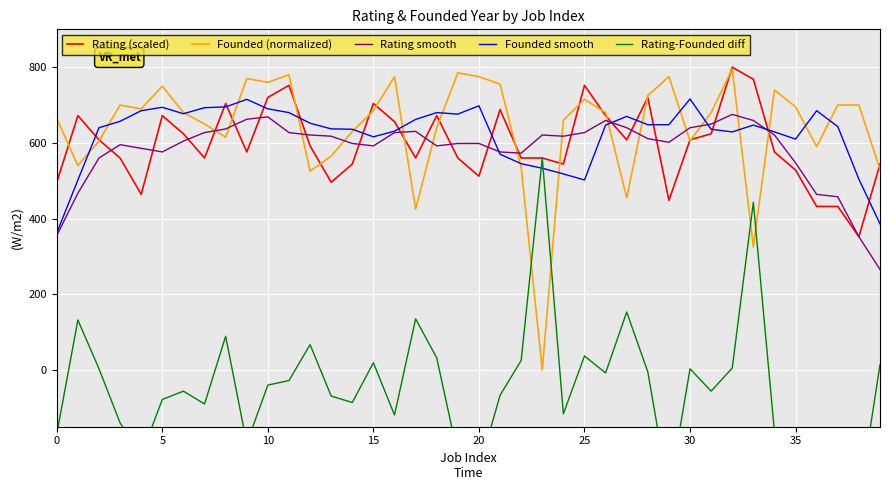

What is the lowest value of the Rating smooth series?

265.6